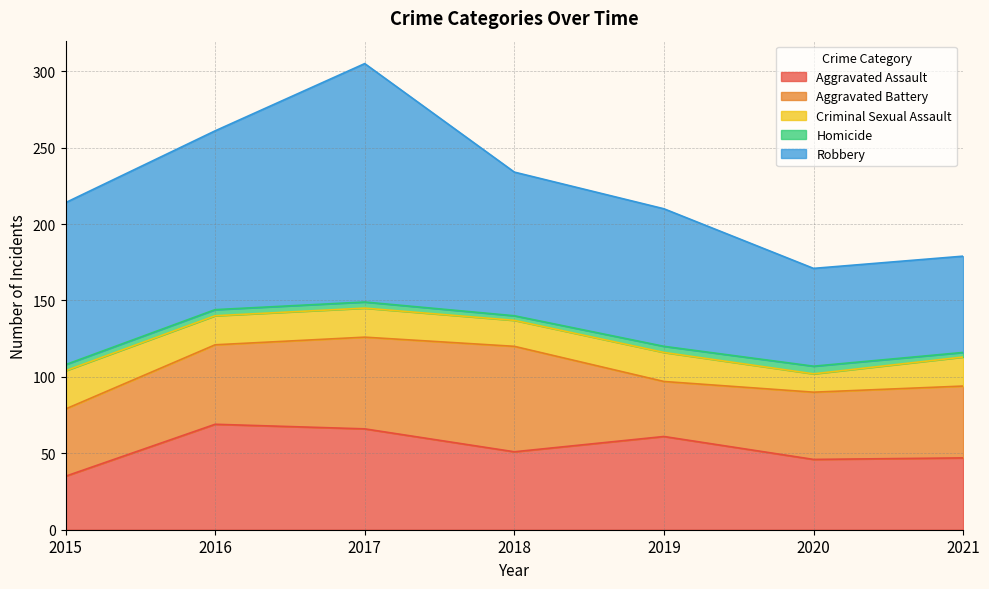

True or false: Aggravated Battery has more than 1 interior local peaks.

False